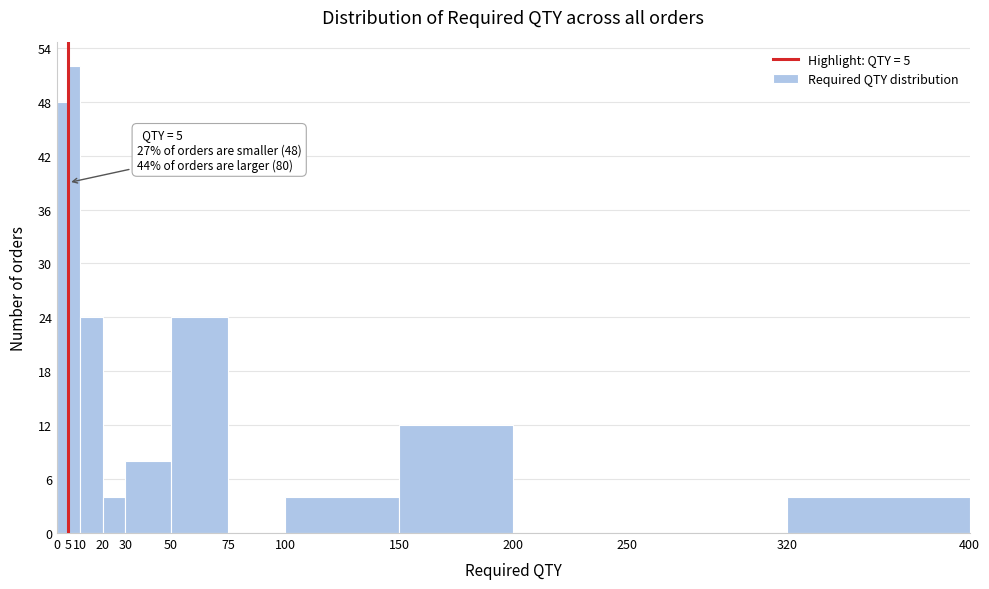

Which range on the x-axis has the tallest bar?

5 to 10